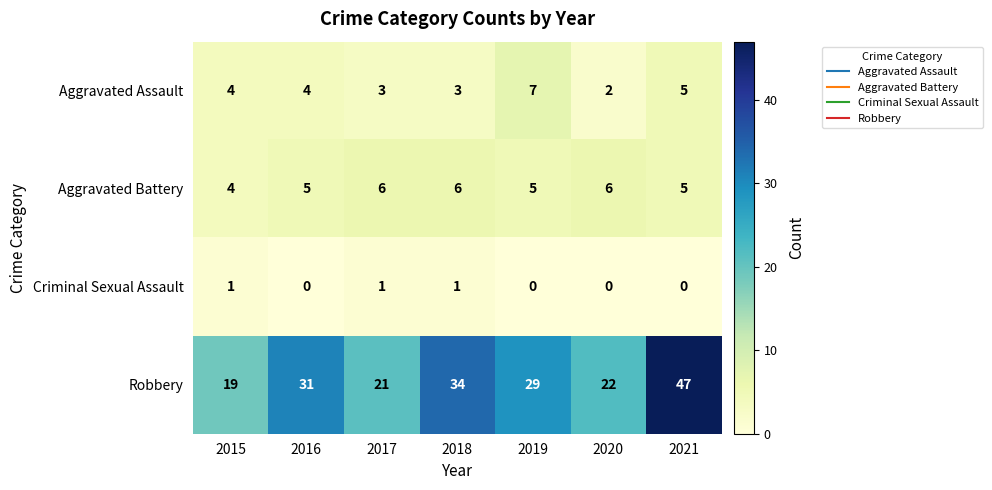

True or false: Aggravated Battery has a value of 6 at 2017.

True